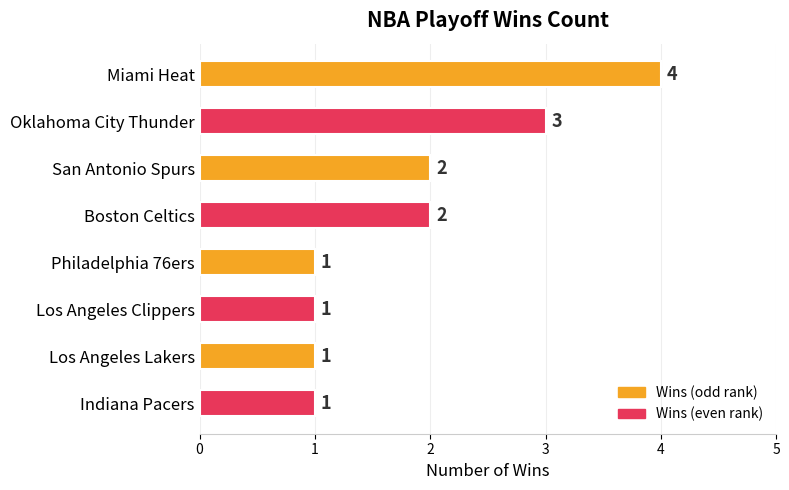

What is the difference between the maximum and minimum values?

3